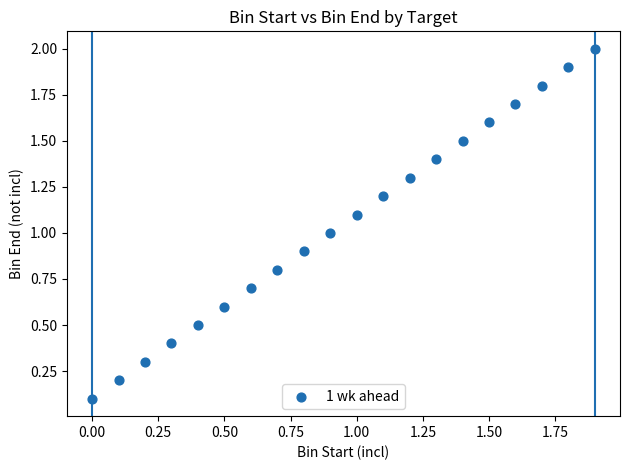

What is the range of X values (max minus min)?

1.9